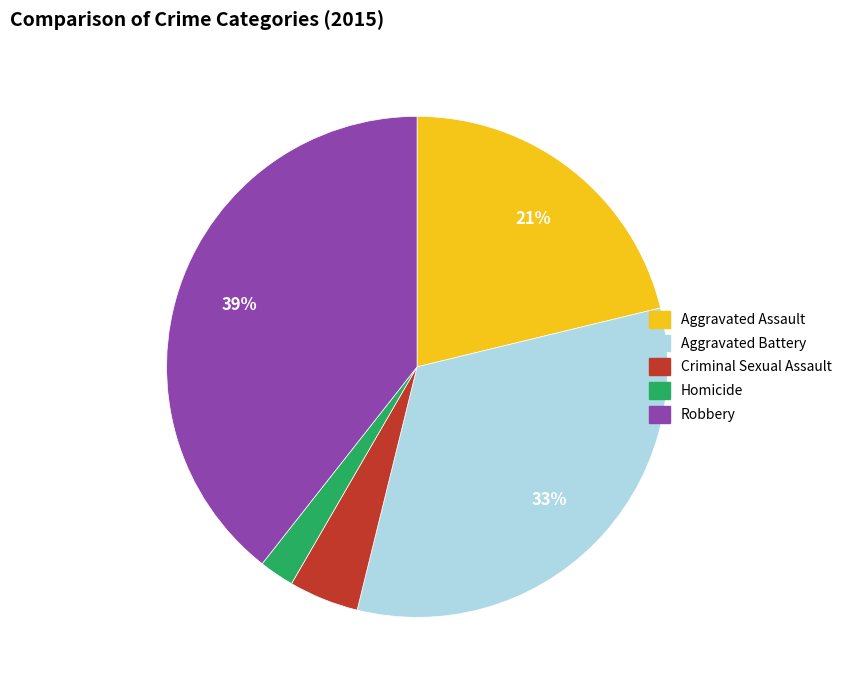

Does Aggravated Assault account for over 50% of the chart?

No